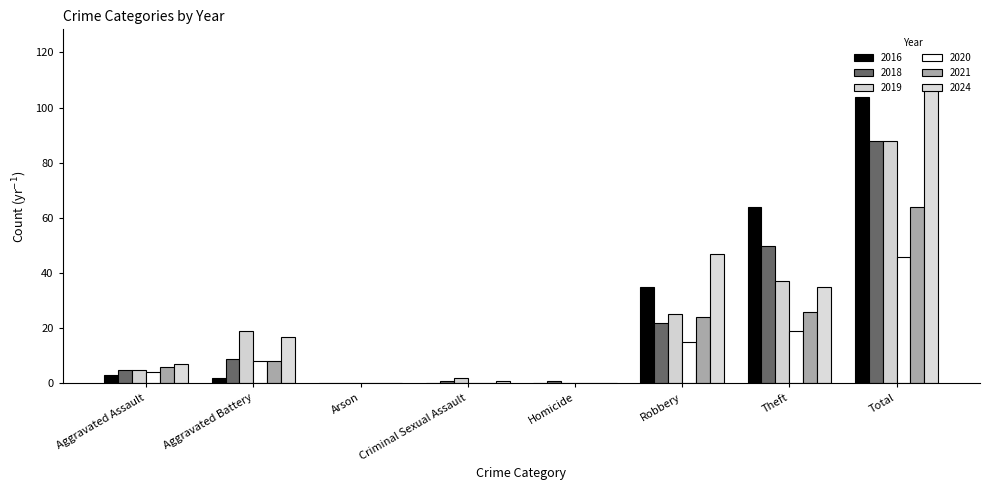

What position from the right is Homicide?

4